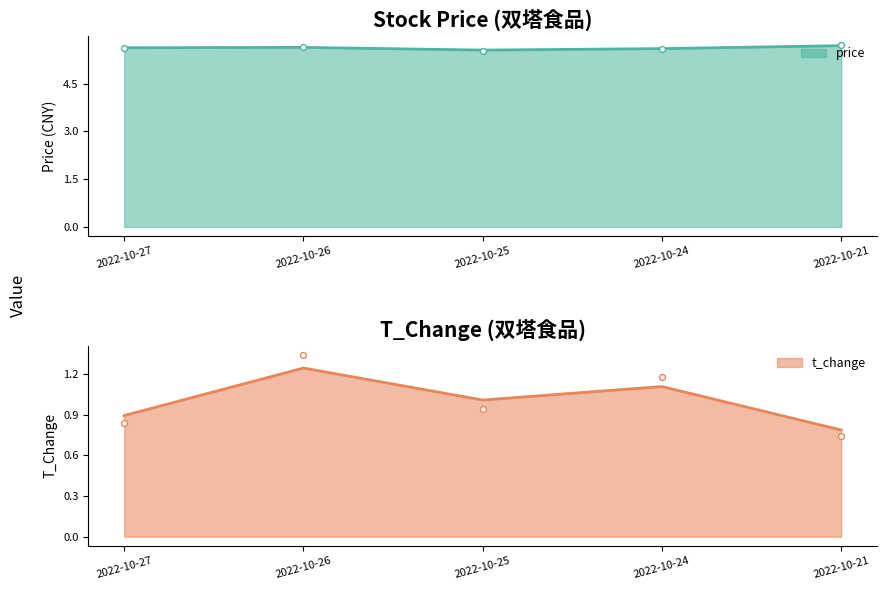

At how many categories does at least one series exceed 4?

5